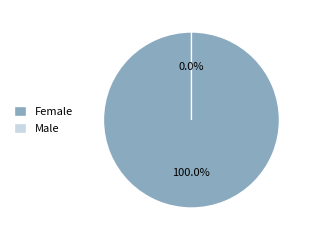

True or false: Female accounts for 100% of the total.

True